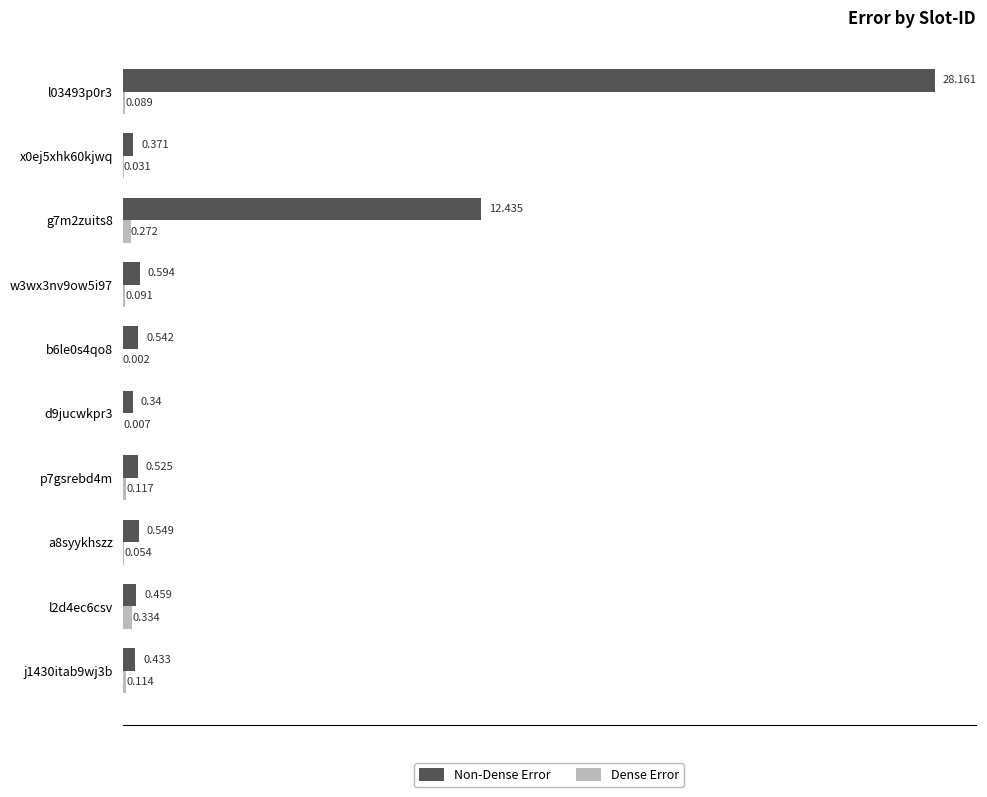

Which series has the largest total across all categories?

Non-Dense Error